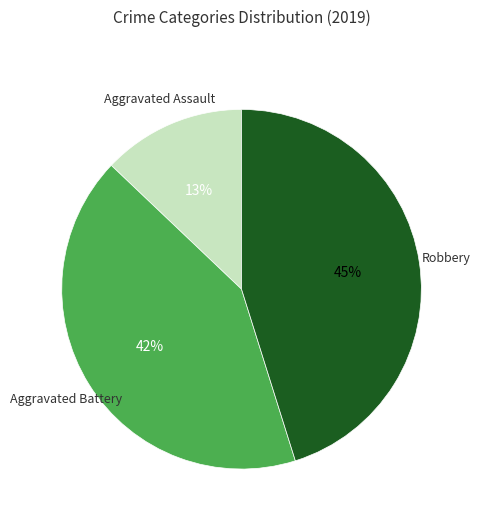

Is there any slice that represents more than half of the pie?

No